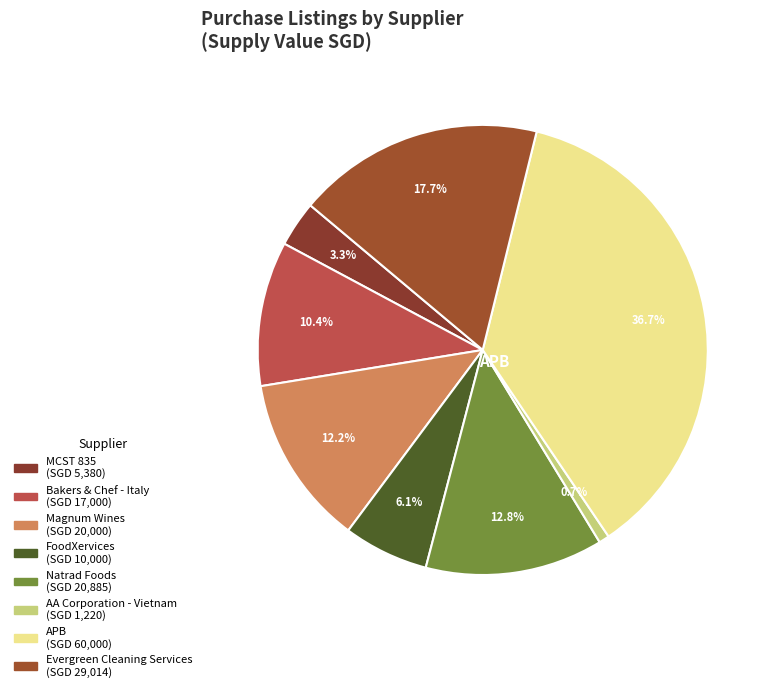

Which category has the biggest portion of the pie?

APB (May)